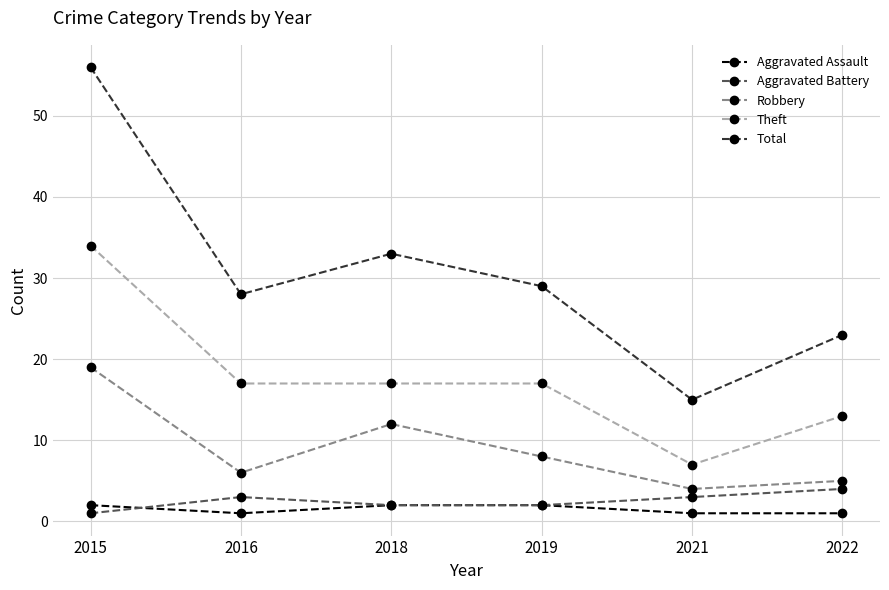

Which series has the largest total across all categories?

Total